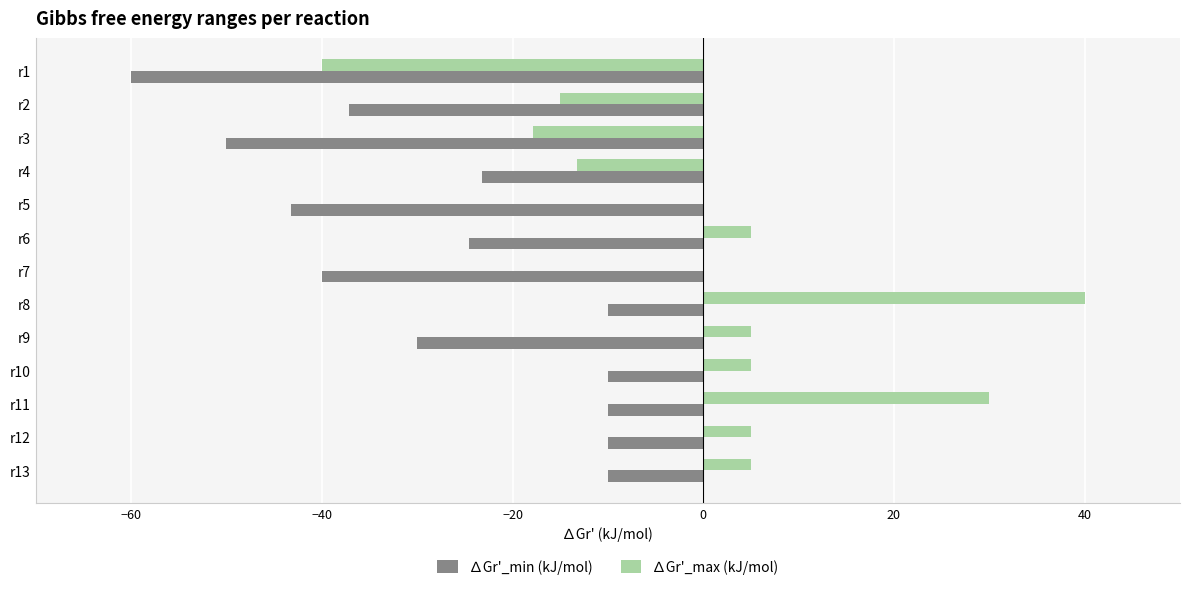

Which series has the largest total across all categories?

∆Gr'_max (kJ/mol)